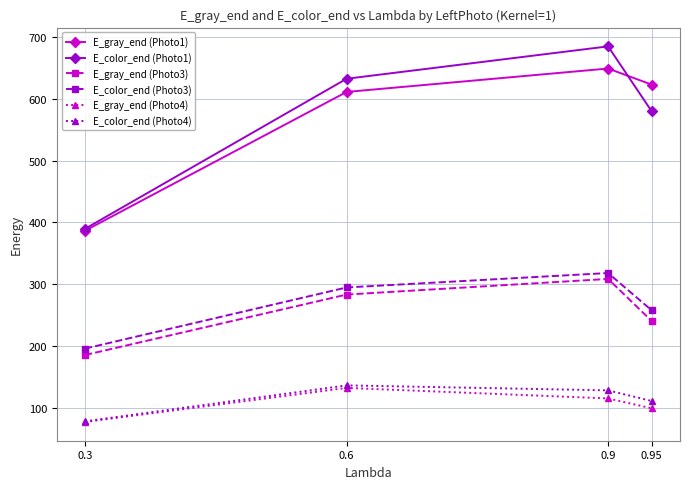

Is the value of E_gray_end (Photo3) at 0.95 greater than the value of E_color_end (Photo1) at 0.6?

No